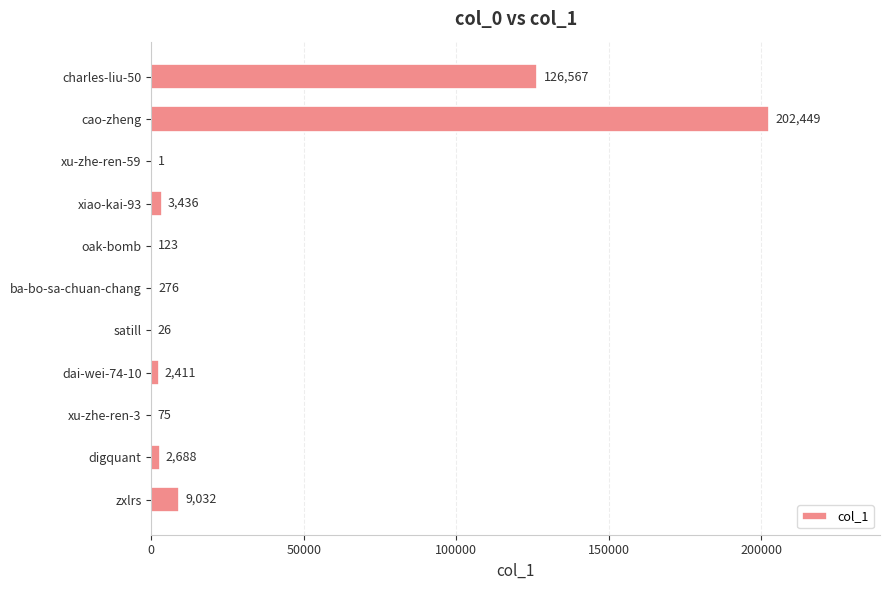

Is it true that the value at xiao-kai-93 is 3436?

True